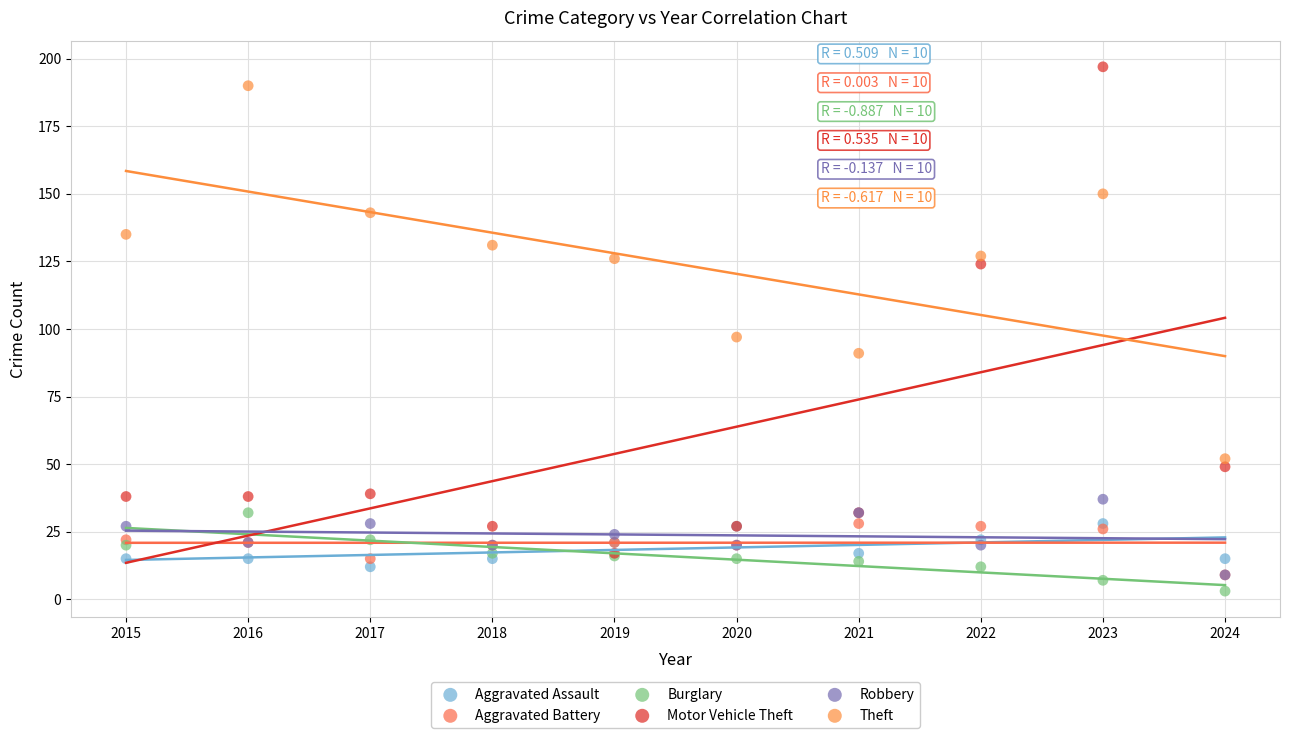

Which series reaches the minimum Y coordinate?

Burglary